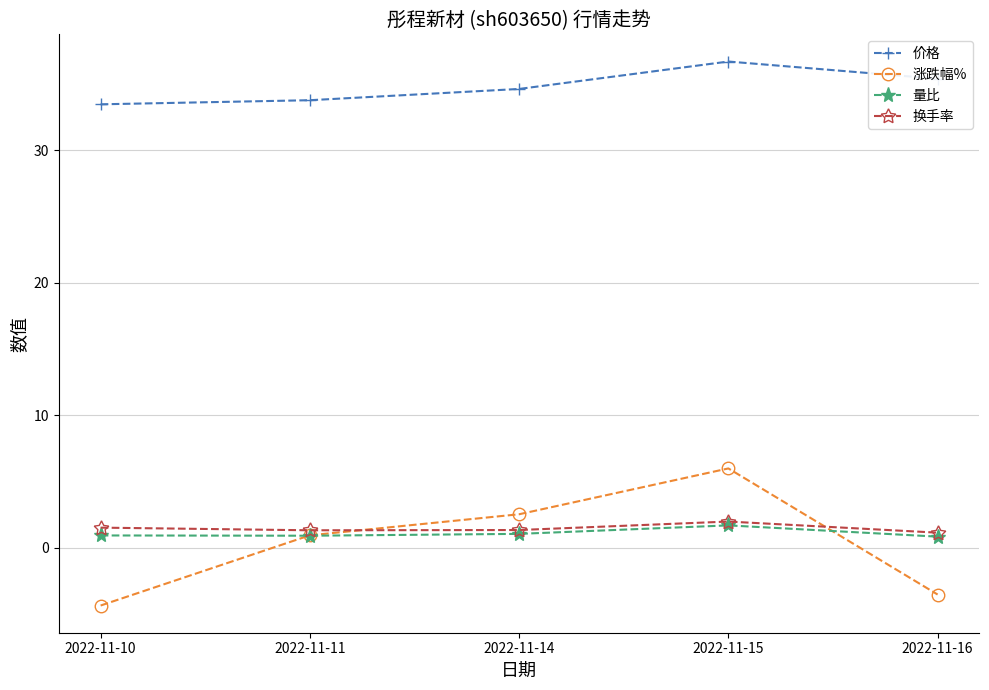

Is it true that 涨跌幅% equals -1.3 at 2022-11-16?

False